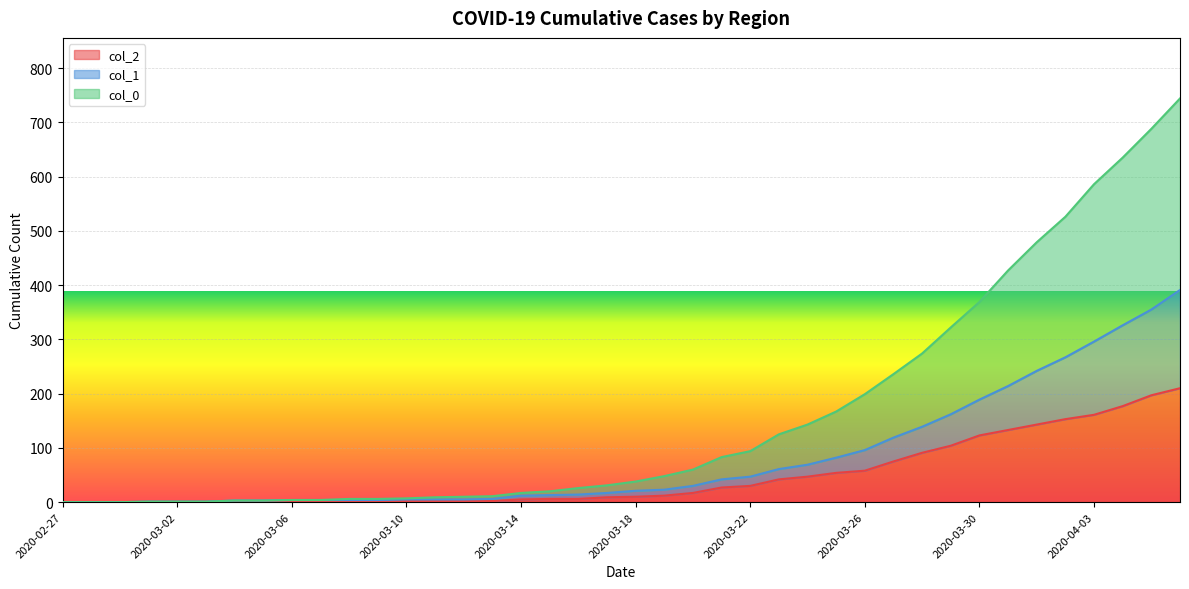

Does the chart display data point markers on the line(s)?

No